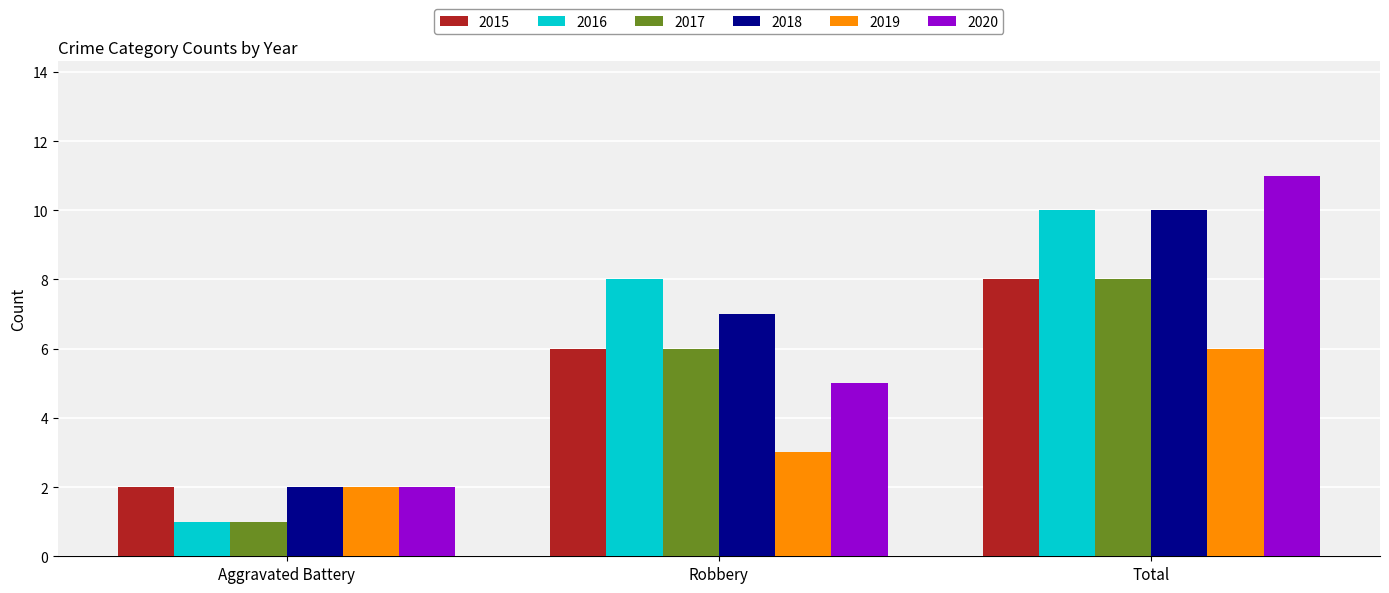

Read the 2015 value at Aggravated Battery.

2